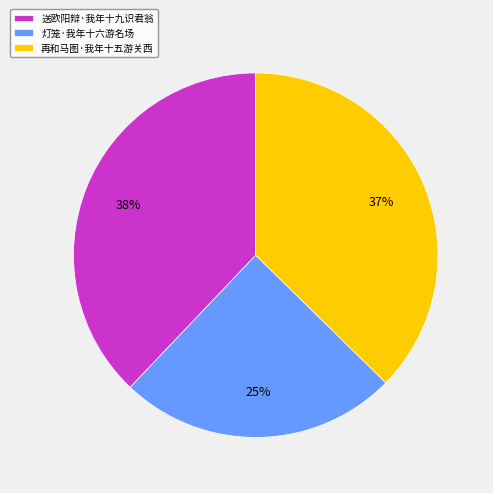

Do 灯笼·我年十六游名场 and 送欧阳辩·我年十九识君翁 together represent more than half of the pie?

Yes